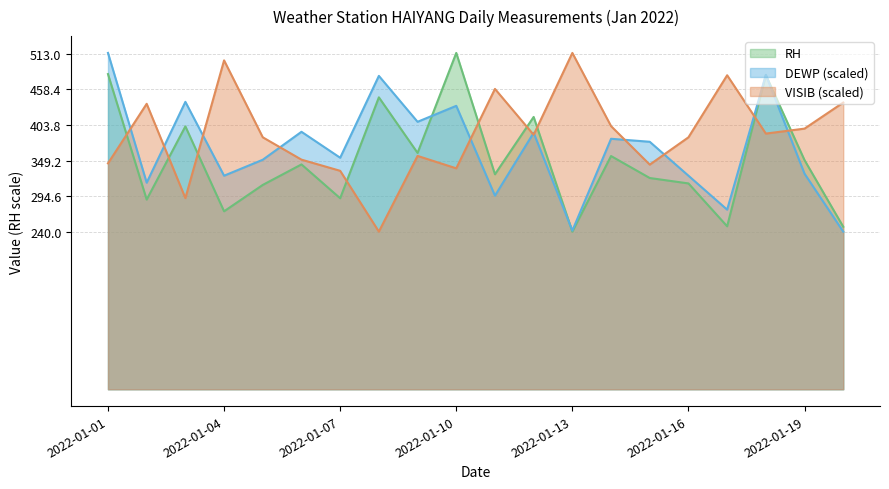

Which series changed the most between 2022-01-09 and 2022-01-10?

RH